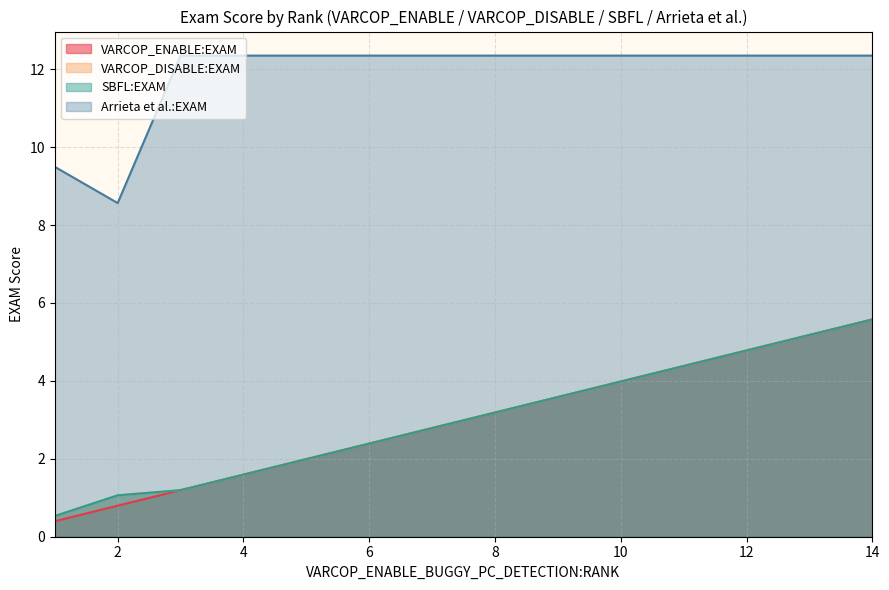

Does the chart have visible grid lines?

Yes